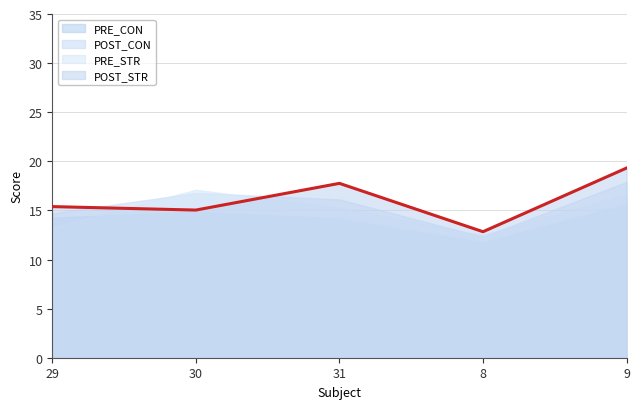

What is the smallest value displayed?

12.8